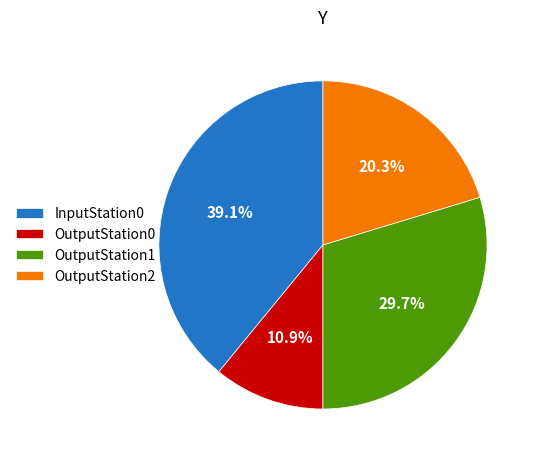

True or false: OutputStation1 accounts for 40% of the total.

False